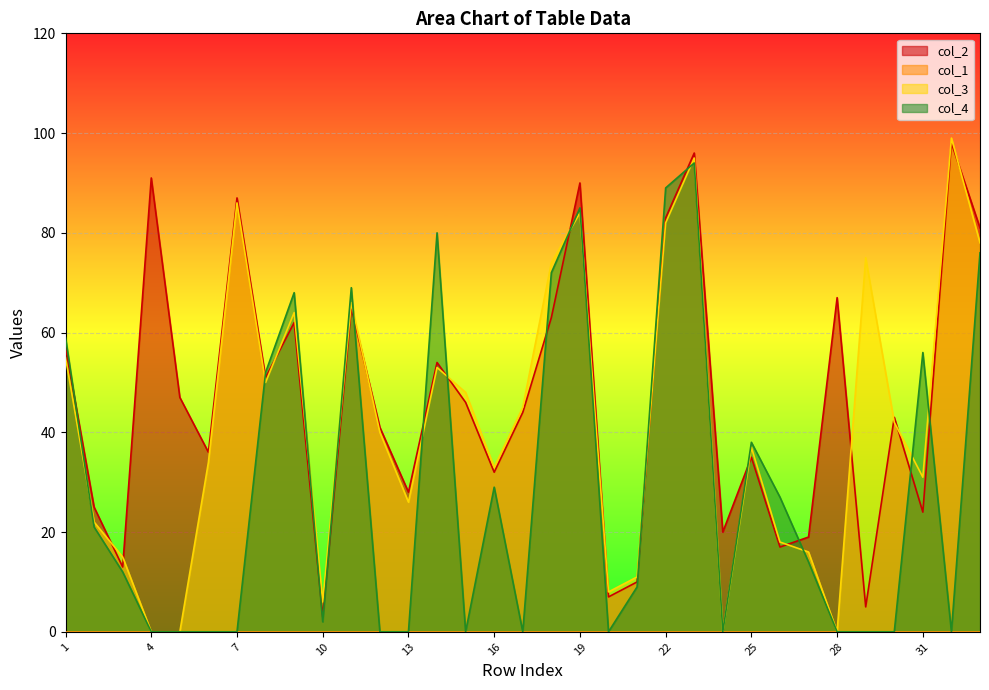

Is it true that col_4 equals 14 at 27?

True